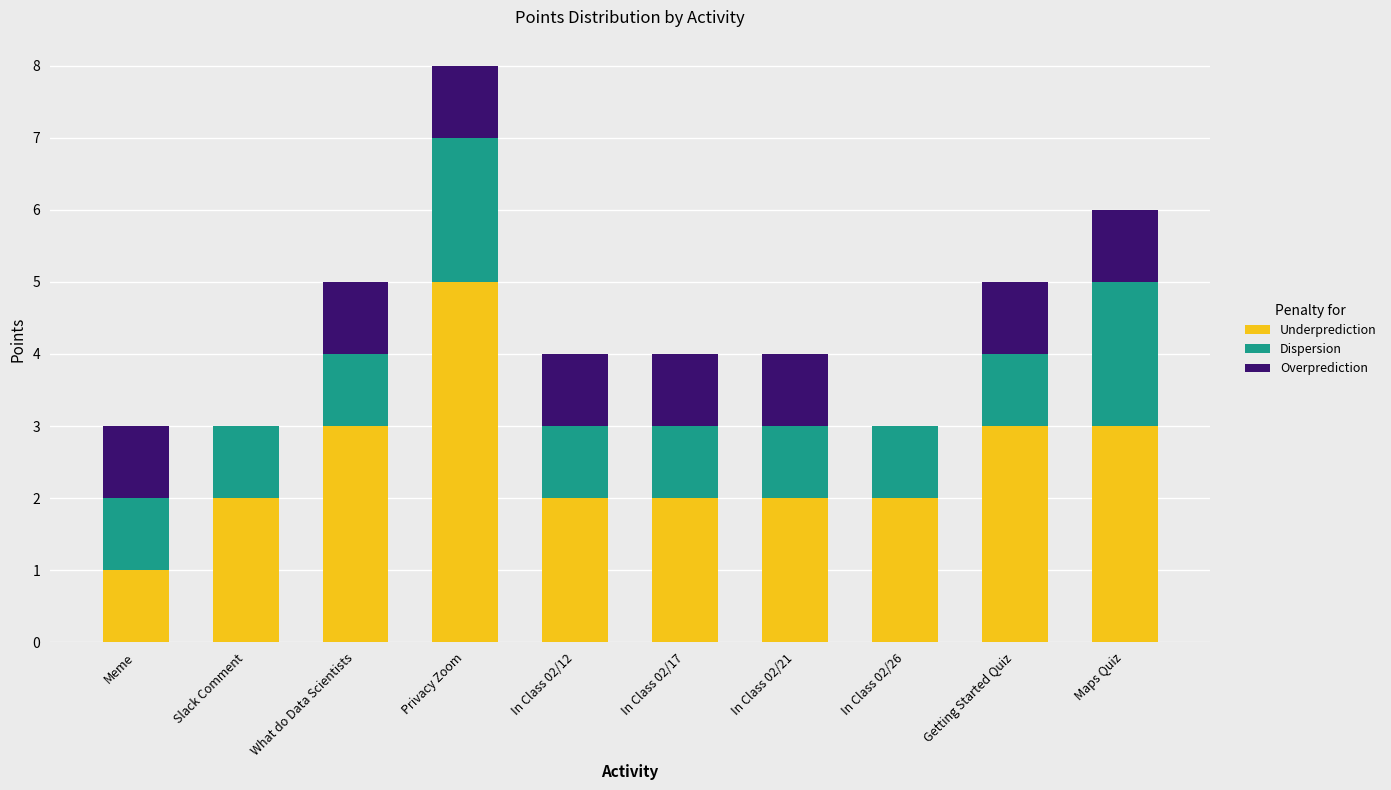

Are the bars grouped side by side (vs. stacked)?

No